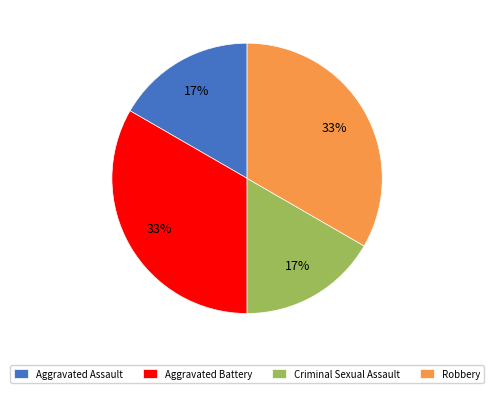

What is the ratio of the value at Criminal Sexual Assault to the value at Aggravated Battery?

0.5